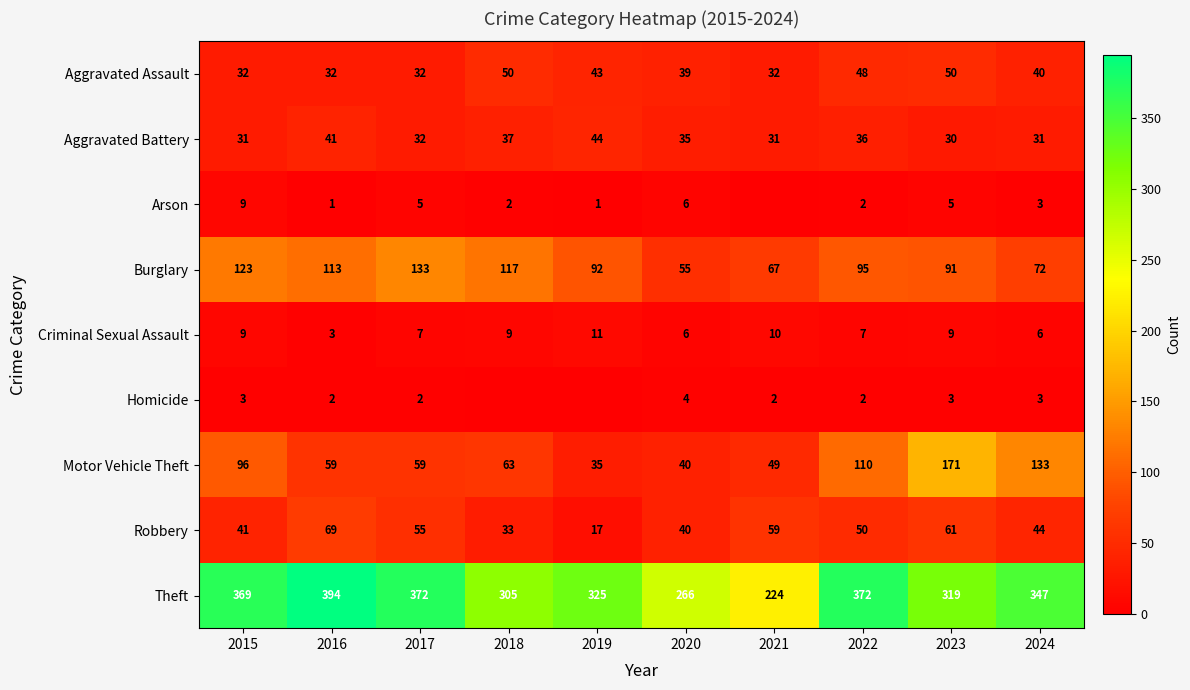

Which has a higher value, 2018 or 2017?

2018